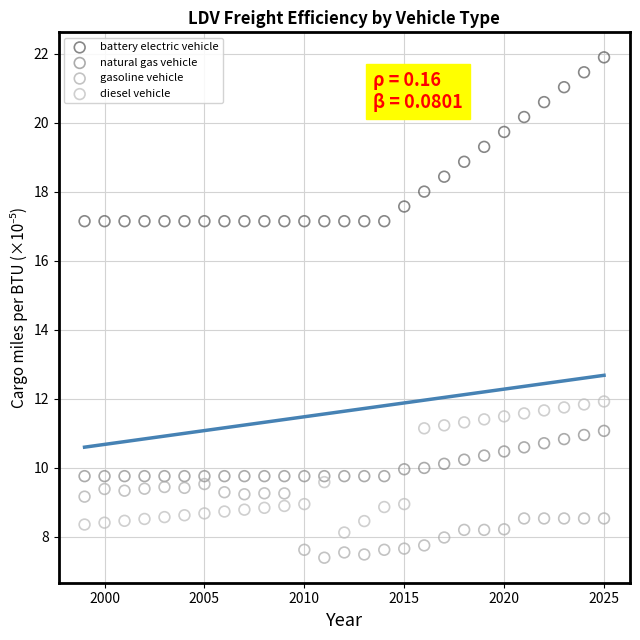

Which series reaches the minimum Y coordinate?

gasoline vehicle